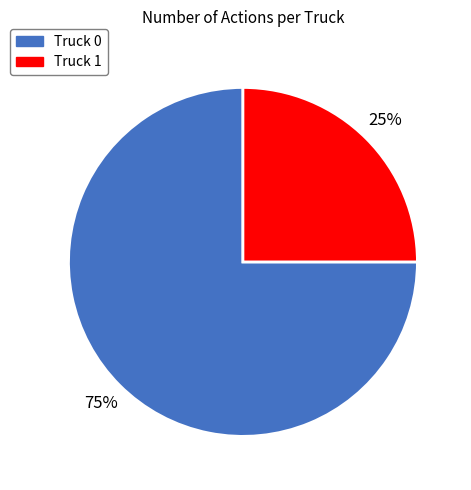

Which category has the biggest portion of the pie?

Truck 0